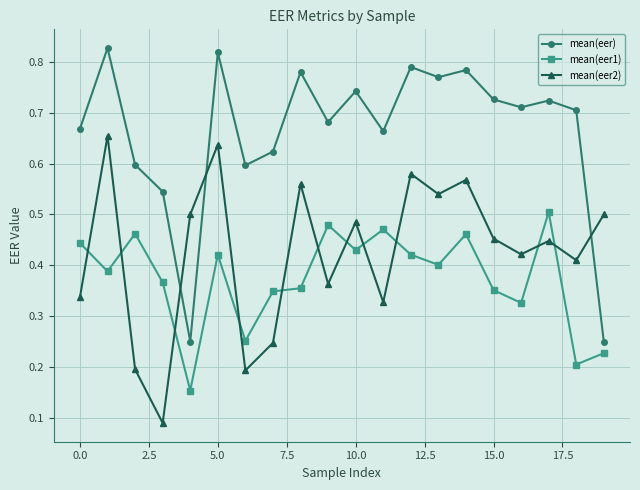

How many lines are shown in the chart?

3